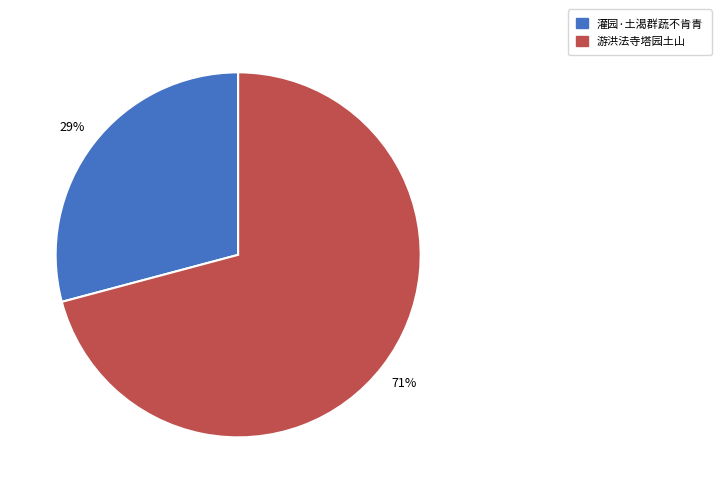

Combined, do 灌园·土渴群蔬不肯青 and 游洪法寺塔园土山 account for over 50%?

Yes